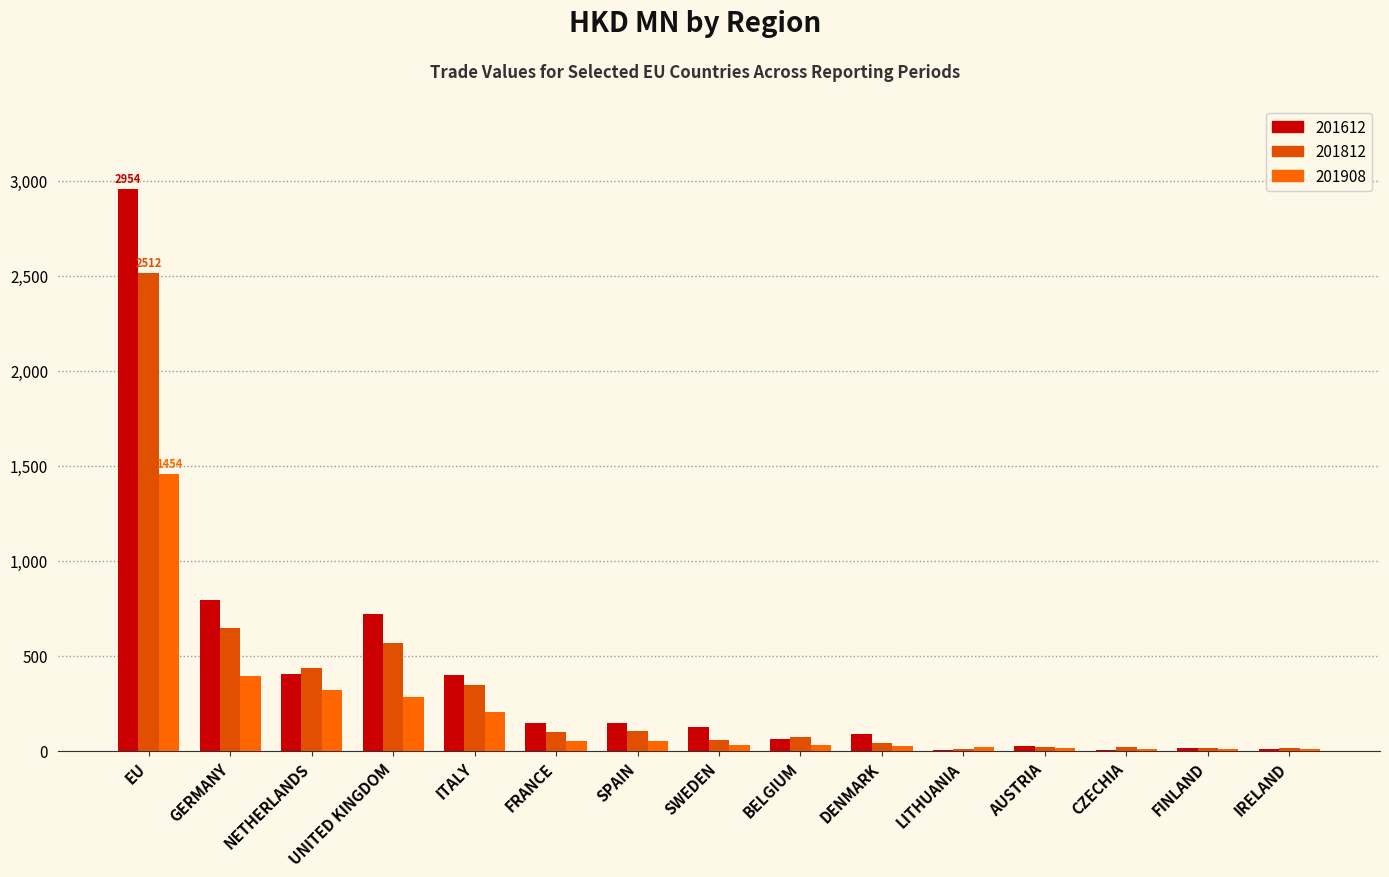

Count the number of categories in the chart.

15